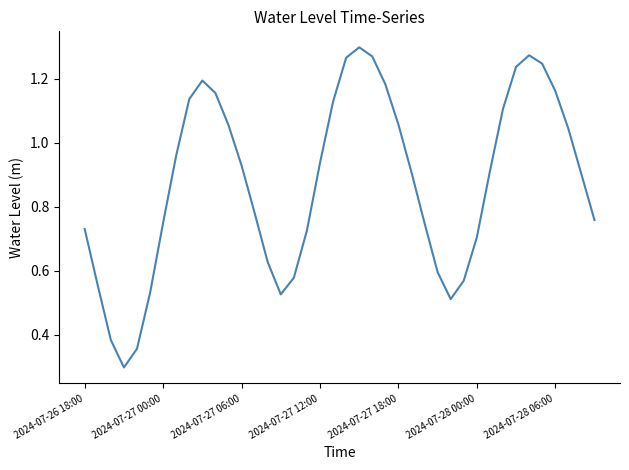

What is the smallest value displayed?

0.3